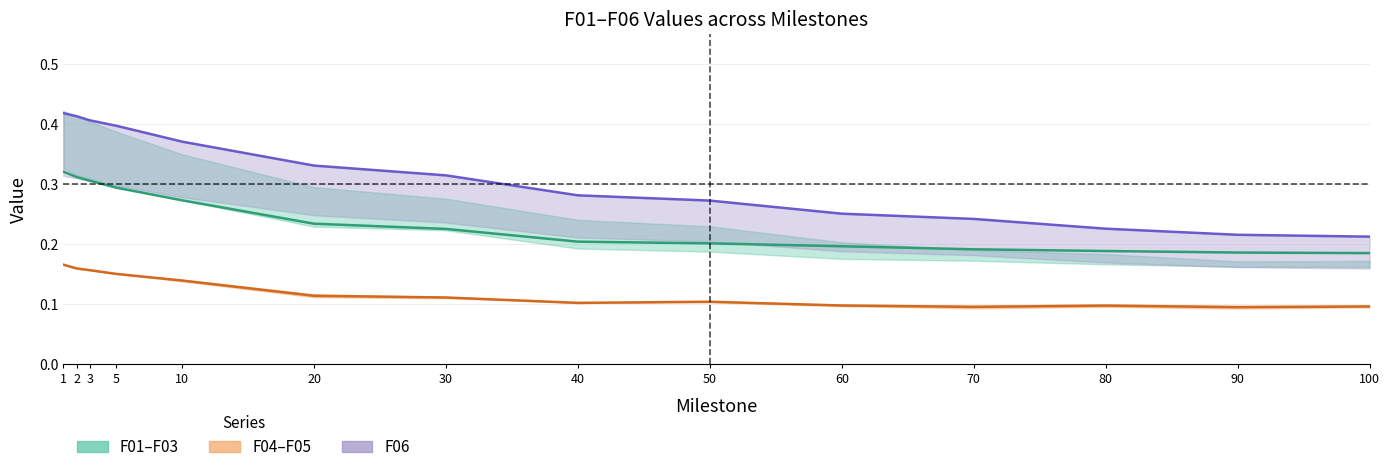

What is the difference between the maximum and second lowest values in the F04–F05 (mid) series?

0.1